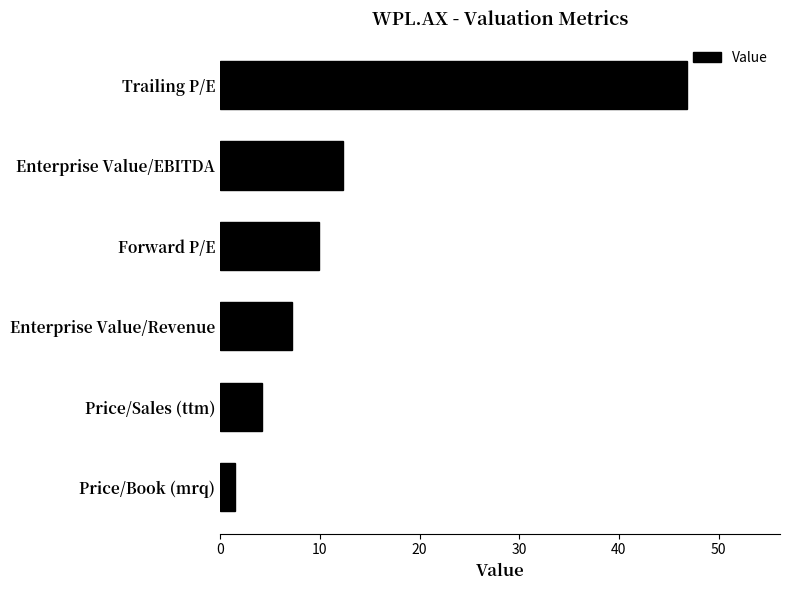

Which label corresponds to the smallest value in the chart?

Price/Book (mrq)